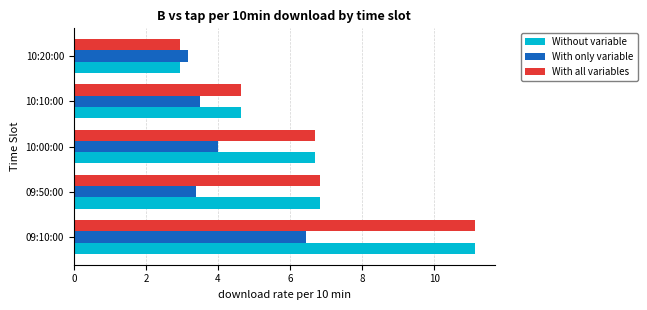

What is the difference between the highest and lowest values at 09:10:00?

4.7